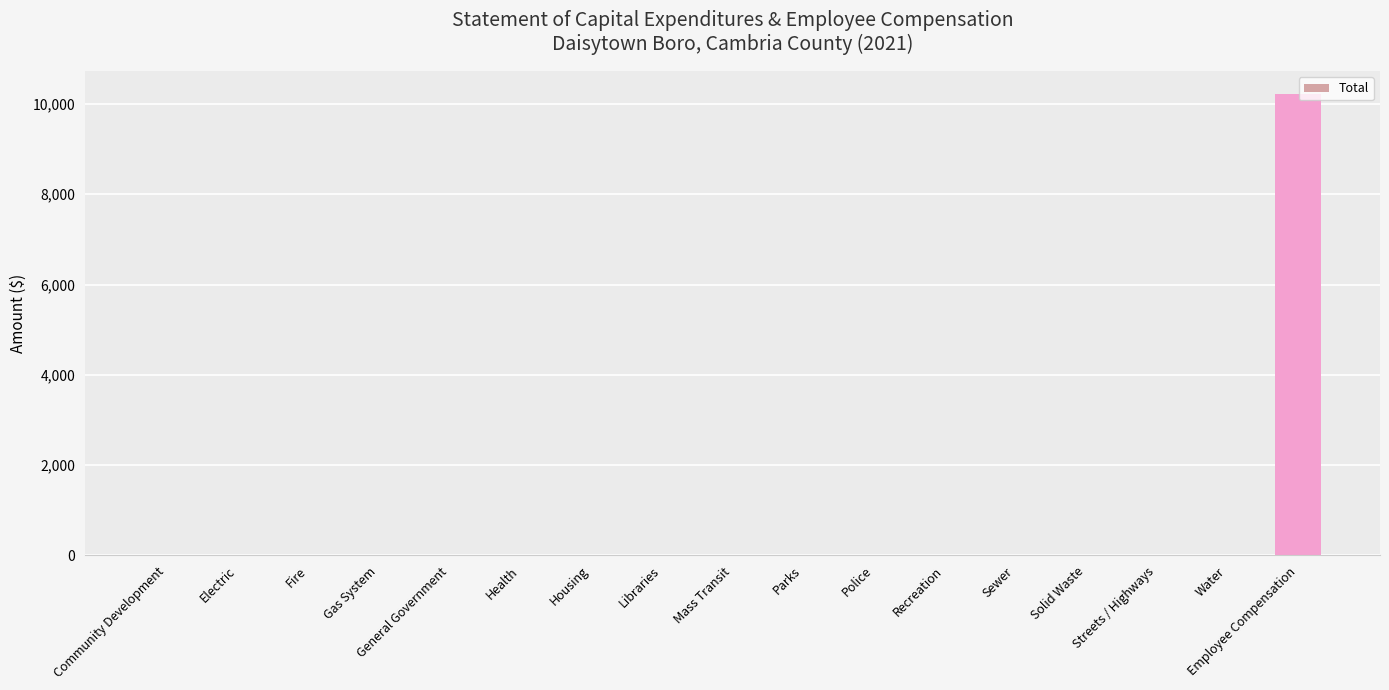

How many series are shown in this chart?

1